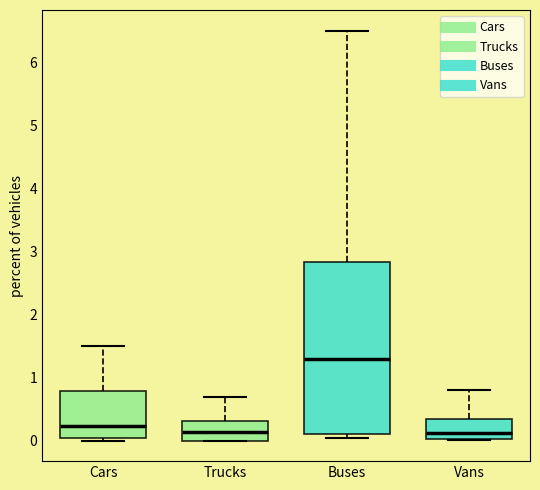

Reading left to right, read every box against the y-axis: the position of its median line, the range the box covers, and the ends of its whiskers. The values are not printed on the chart, so give them approximately, as read against the axis.

Cars: median 0.2, box 0.0 to 0.8, whiskers 0.0 (just below the box's lower edge) to 1.5
Trucks: median 0.1, box 0.0 to 0.3, whiskers 0.0 to 0.7
Buses: median 1.3, box 0.1 to 2.8, whiskers 0.0 to 6.5
Vans: median 0.1, box 0.0 to 0.3, whiskers 0.0 to 0.8